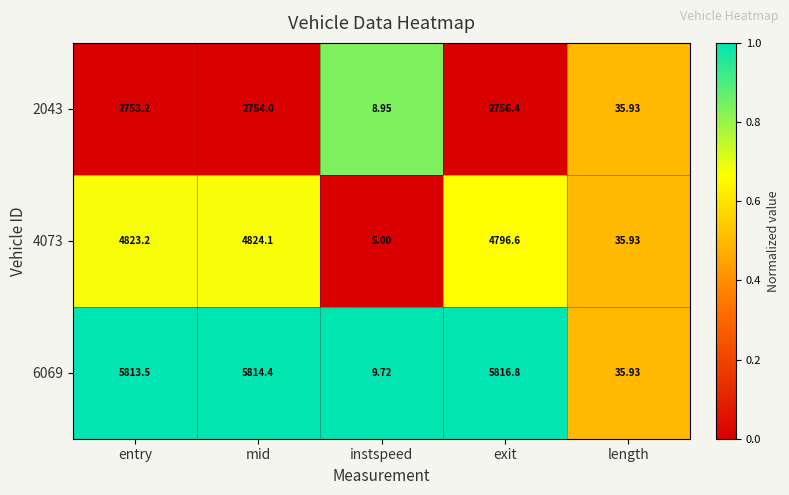

Which category has the highest value across all series?

exit